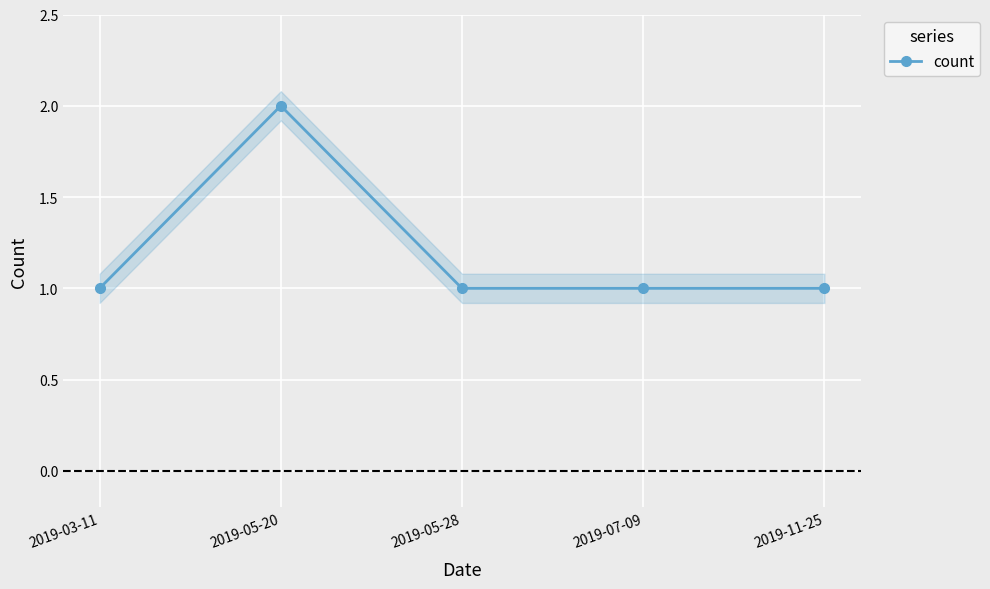

Is it true that the value at 2019-03-11 is 2?

False